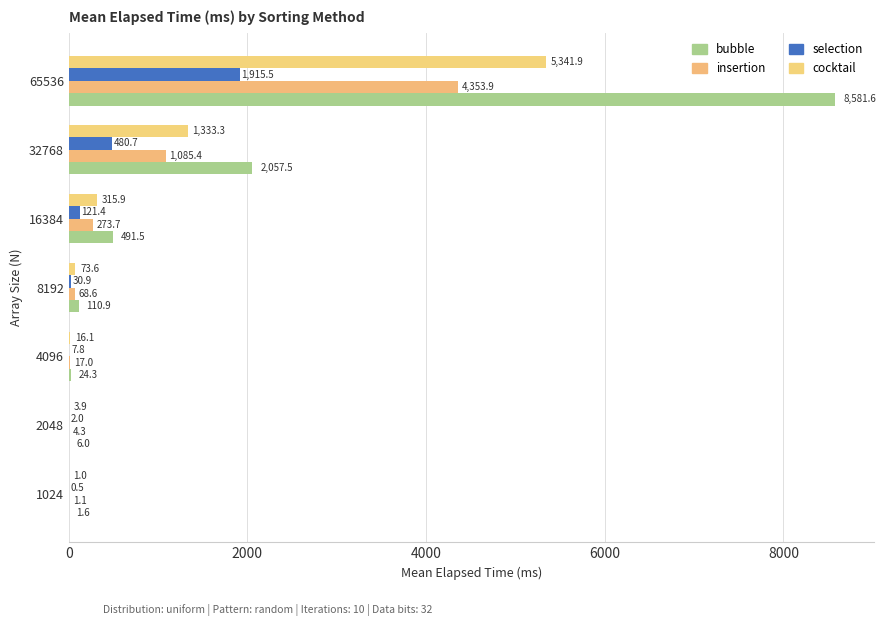

How many values in the selection series exceed 30?

4